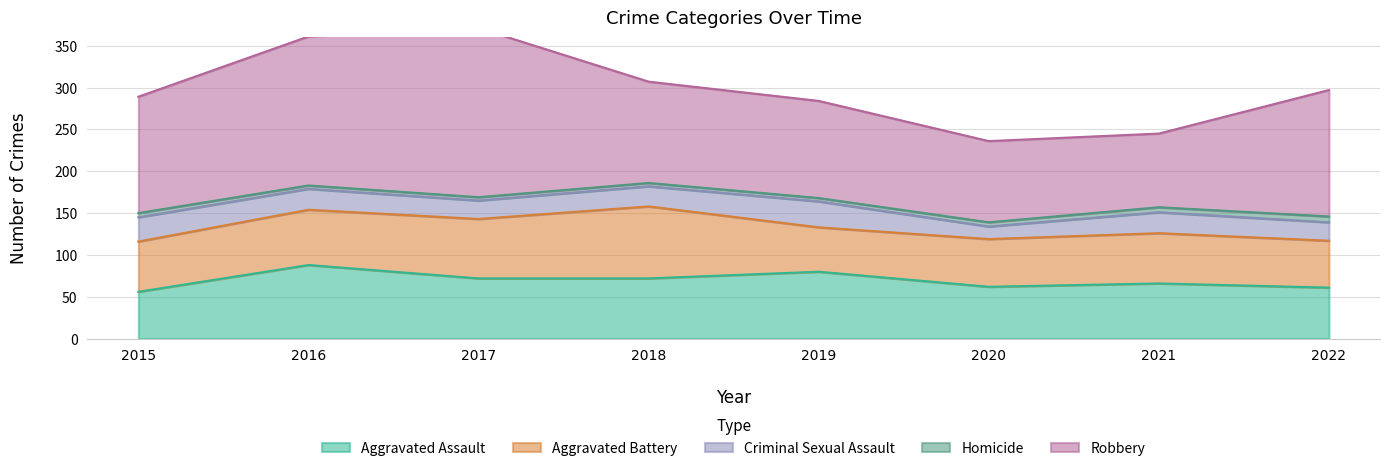

Read the Criminal Sexual Assault value at 2017.

22